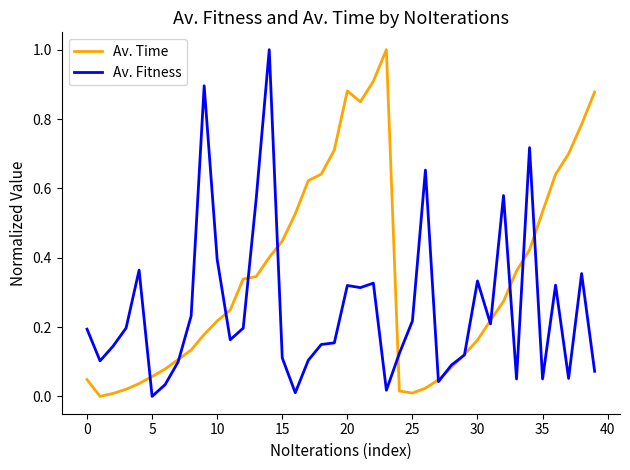

What is the maximum value shown in the chart?

1.0